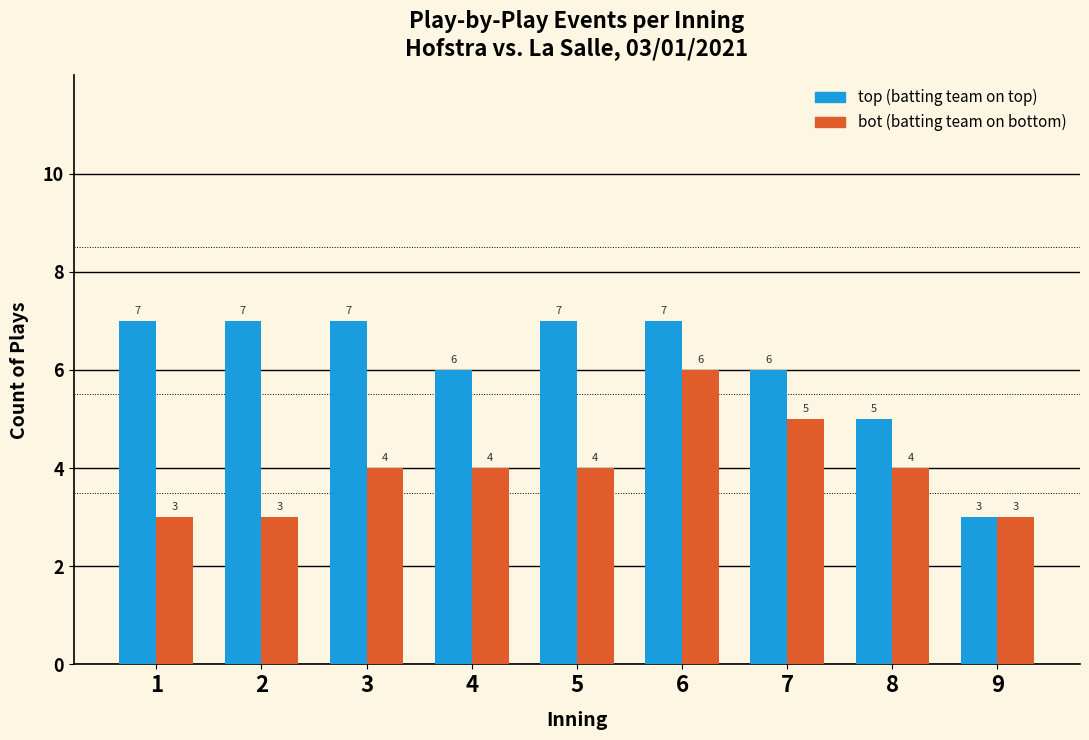

Reading right to left, list all the values displayed in this chart.

top: 3	5	6	7	7	6	7	7	7
bot: 3	4	5	6	4	4	4	3	3